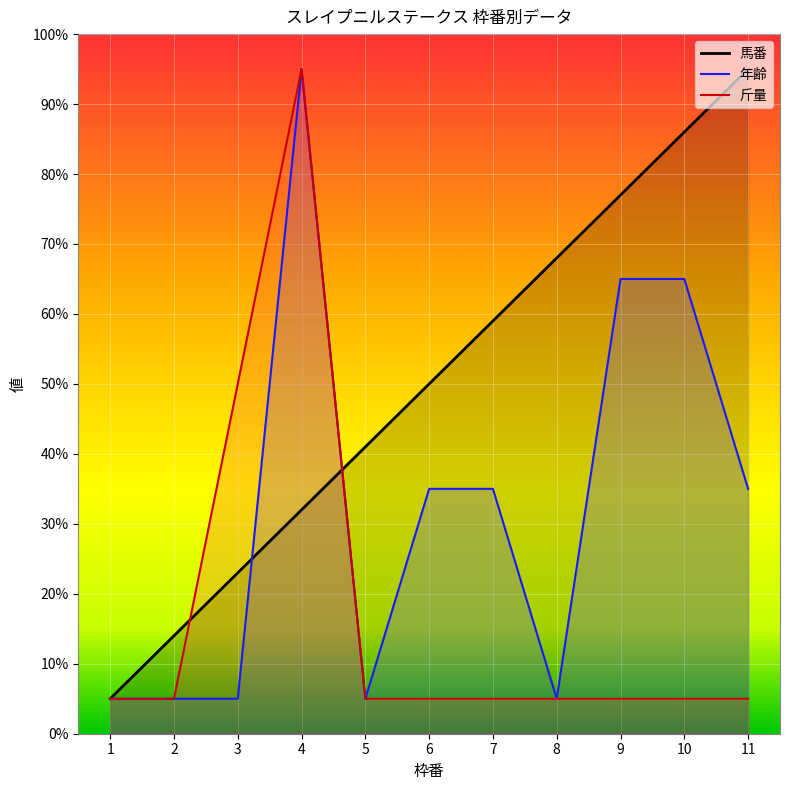

True or false: 年齢 has more than 2 interior local peaks.

False